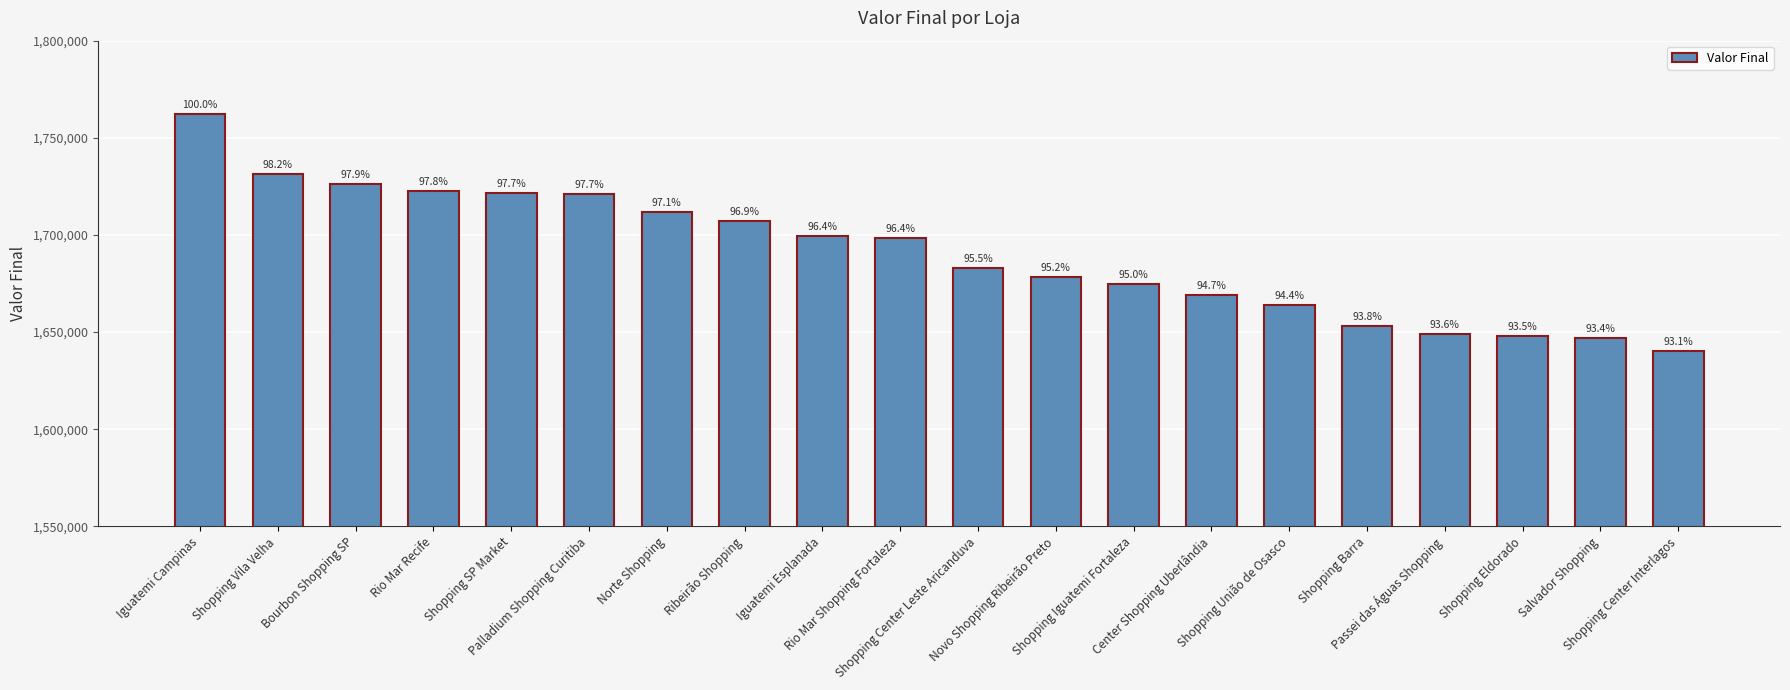

What is the change in value from Norte Shopping to Shopping Center Leste Aricanduva?

-29098